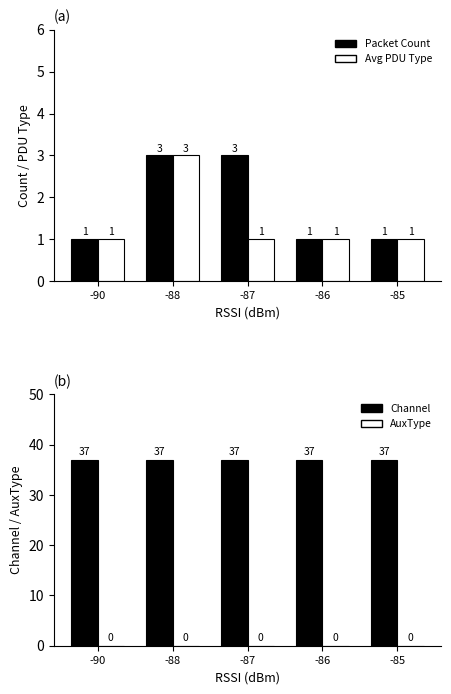

Reading left to right, extract all data points from this chart.

Packet Count: -90=1	-88=3	-87=3	-86=1	-85=1
Avg PDU Type: -90=1	-88=3	-87=1	-86=1	-85=1
Channel: -90=37	-88=37	-87=37	-86=37	-85=37
AuxType: -90=0	-88=0	-87=0	-86=0	-85=0